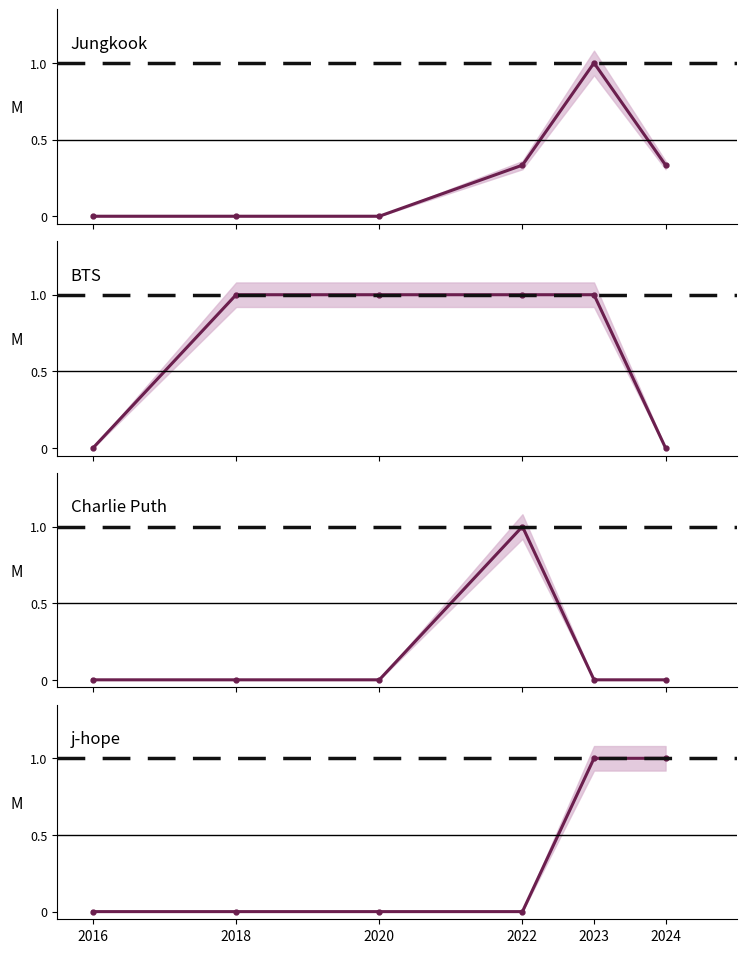

At which category is the sum across all series the highest?

2023